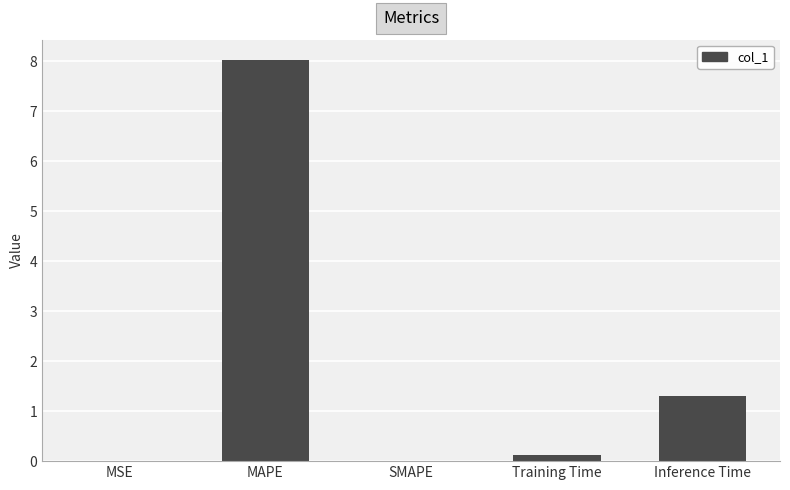

What is the sum of the values at Inference Time and SMAPE?

1.3